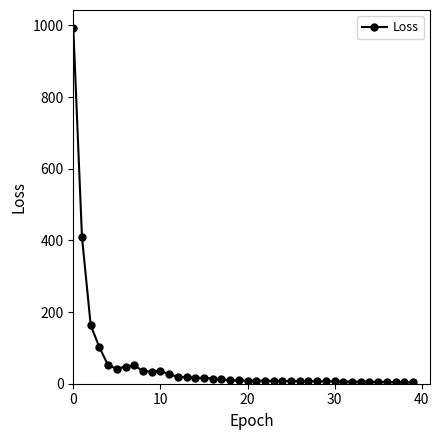

What is the maximum value shown in the chart?

993.5